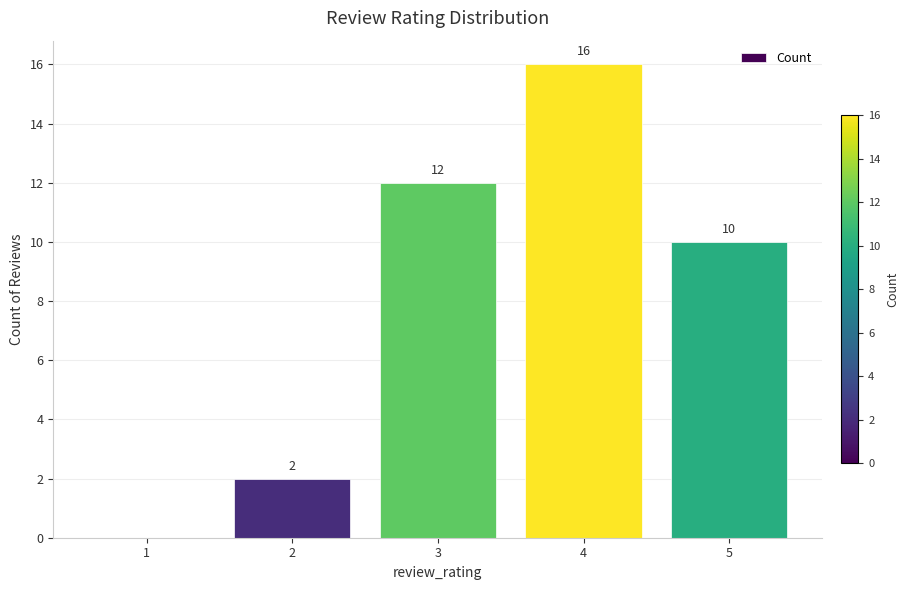

At which category does the chart reach its peak across all series?

4